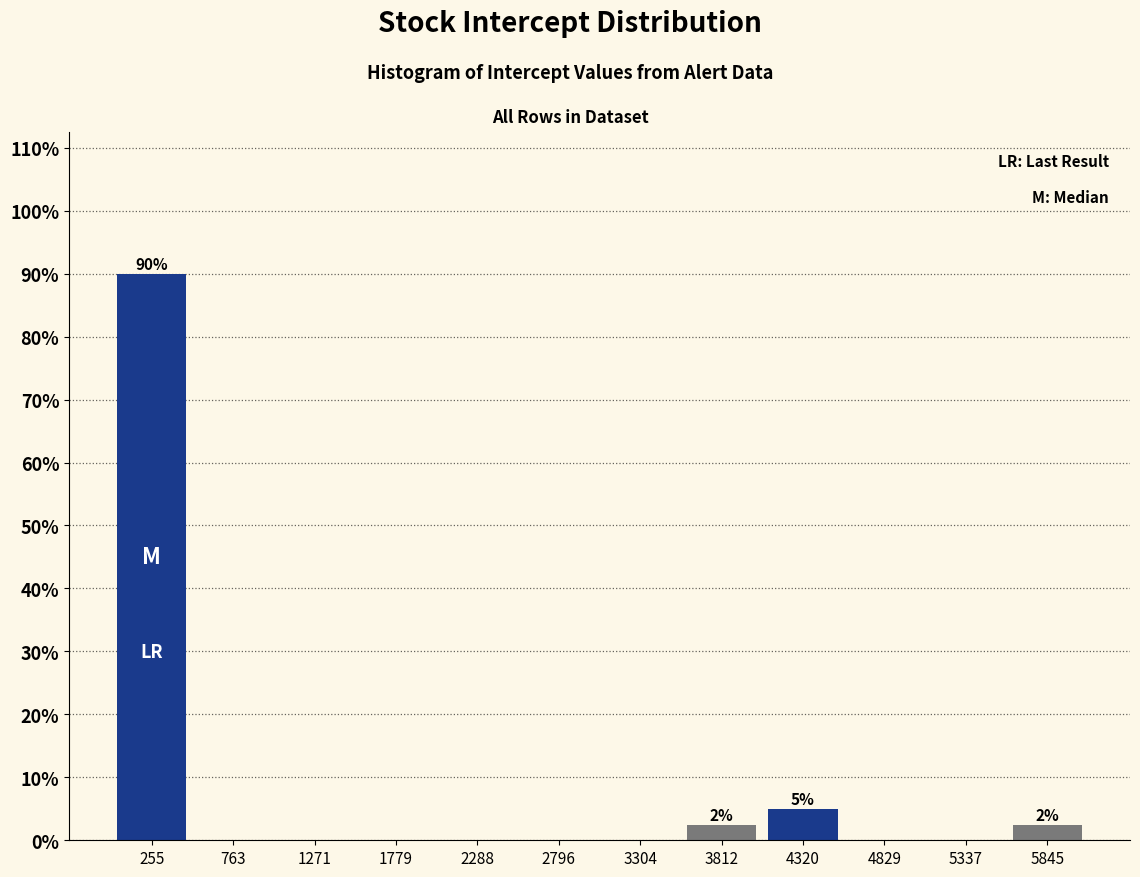

Over which range of the x-axis is the bar tallest?

0 to 500